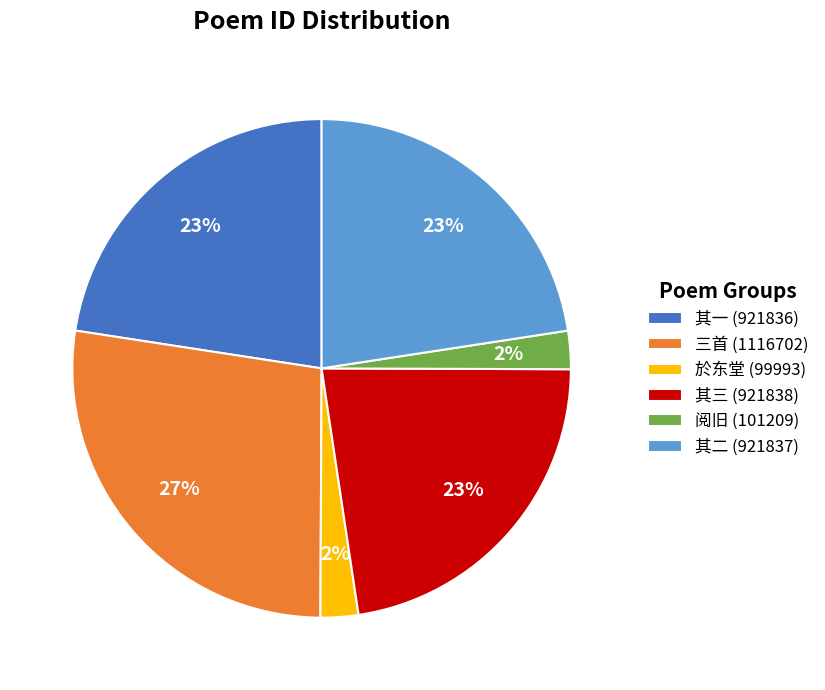

To the nearest percent, what is the difference between the largest and smallest slice percentages?

25%